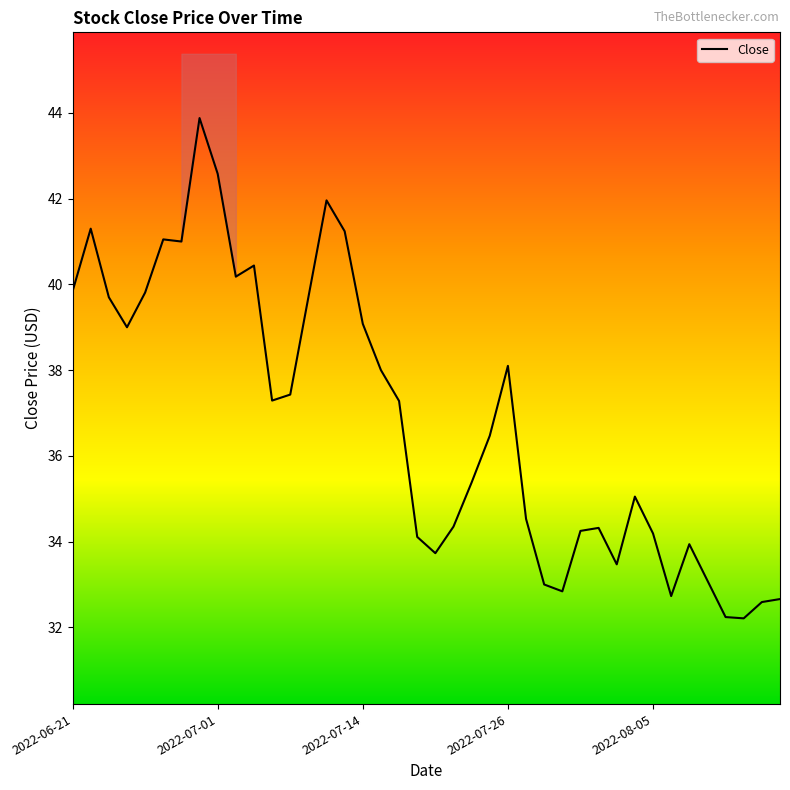

How many distinct data groups are displayed?

1